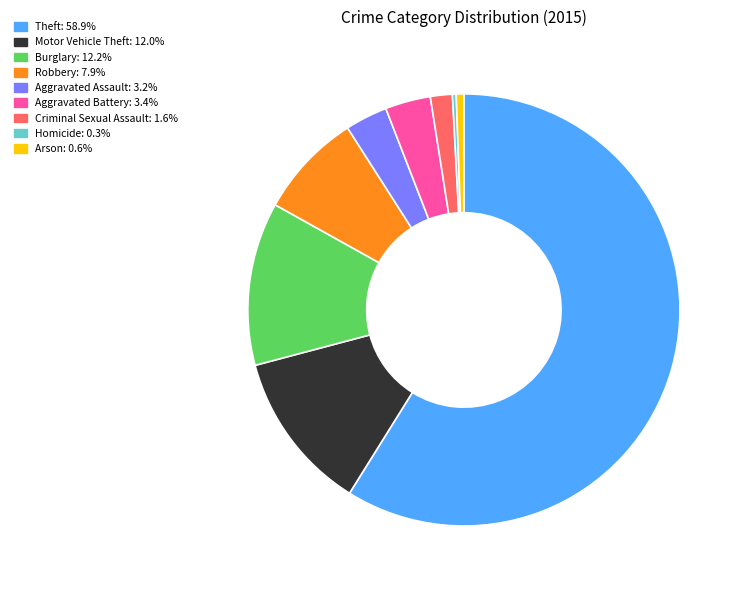

Is the sum of Arson: 0.6% and Theft: 58.9% greater than half?

Yes